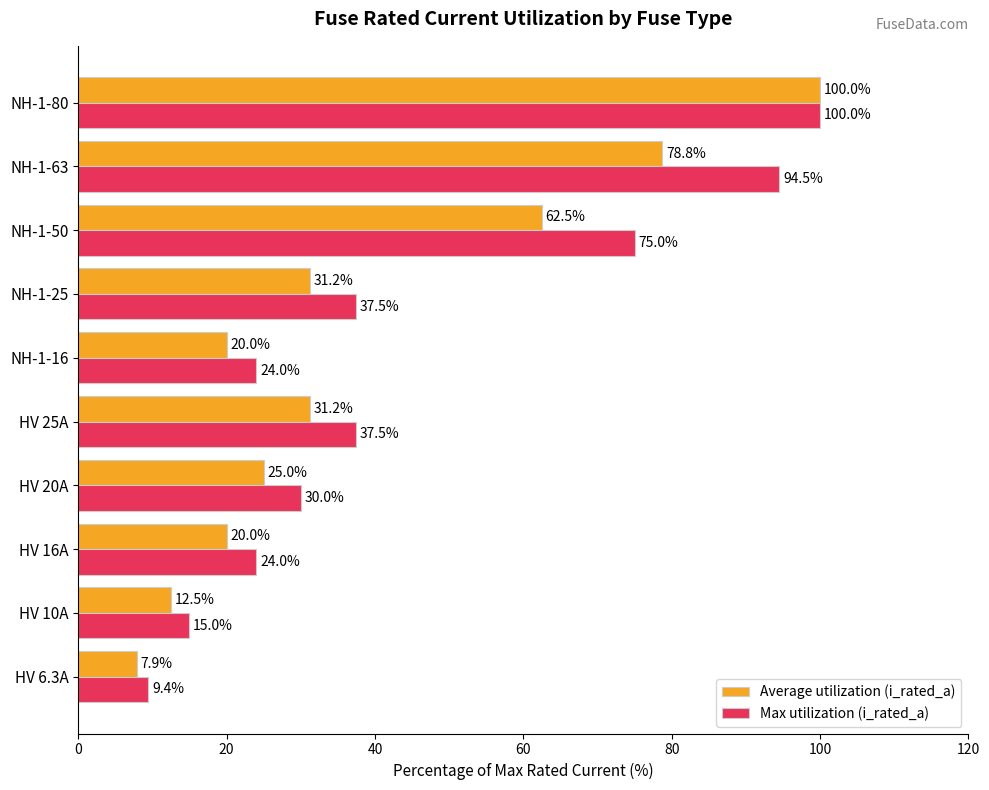

At which category is the sum across all series the highest?

NH-1-80